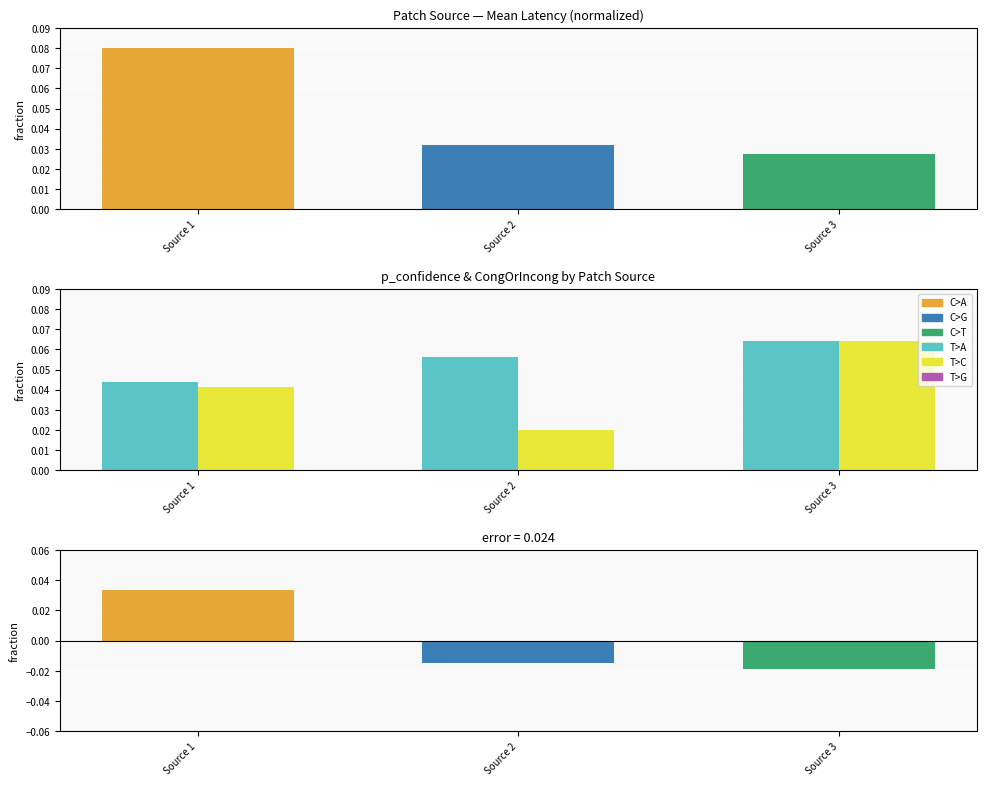

Between Source 1 and Source 3, which is larger?

Source 3